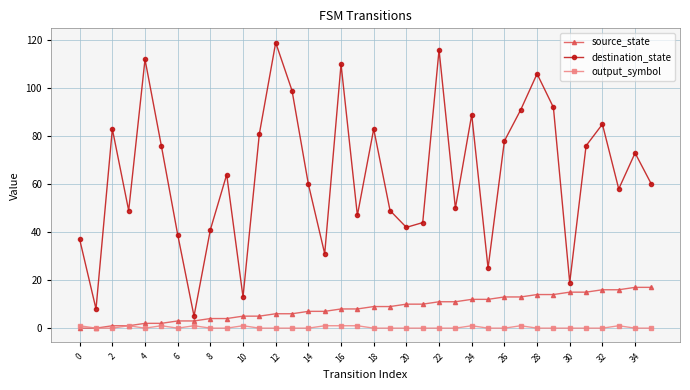

True or false: destination_state and output_symbol intersect in this chart.

False